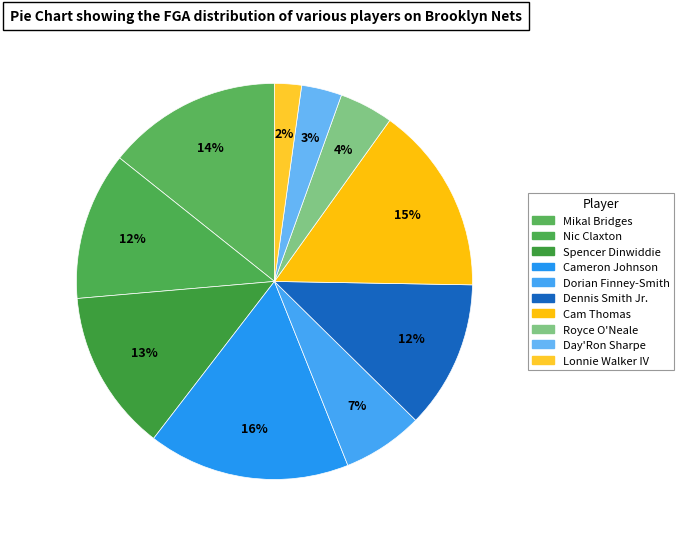

How many slices are in this pie chart?

10